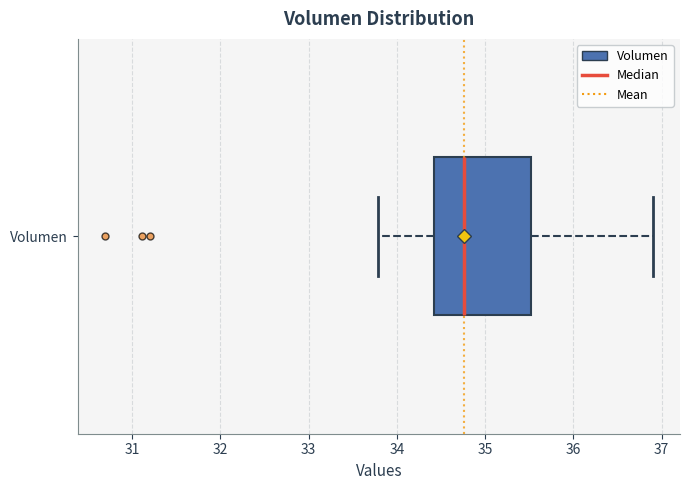

Where does the right whisker of the box for Volumen end on the x-axis? The values are not printed on the chart, so give them approximately, as read against the axis.

36.9